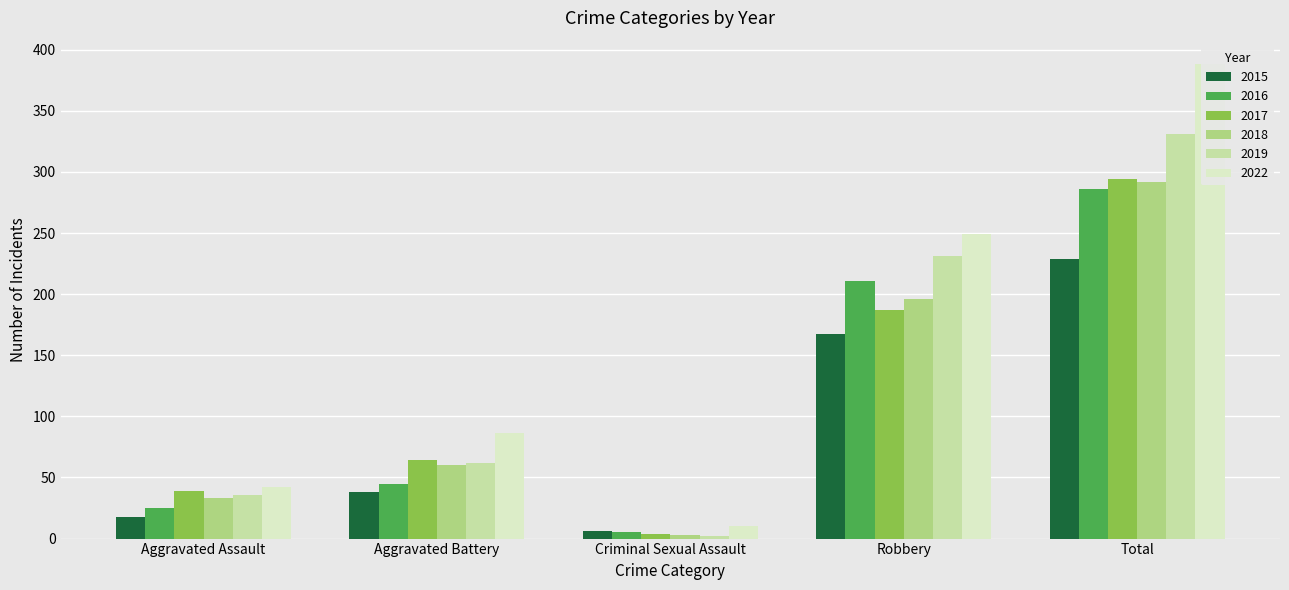

Reading left to right, what are all the values shown in this chart?

2015: 18	38	6	167	229
2016: 25	45	5	211	286
2017: 39	64	4	187	294
2018: 33	60	3	196	292
2019: 36	62	2	231	331
2022: 42	86	10	249	388